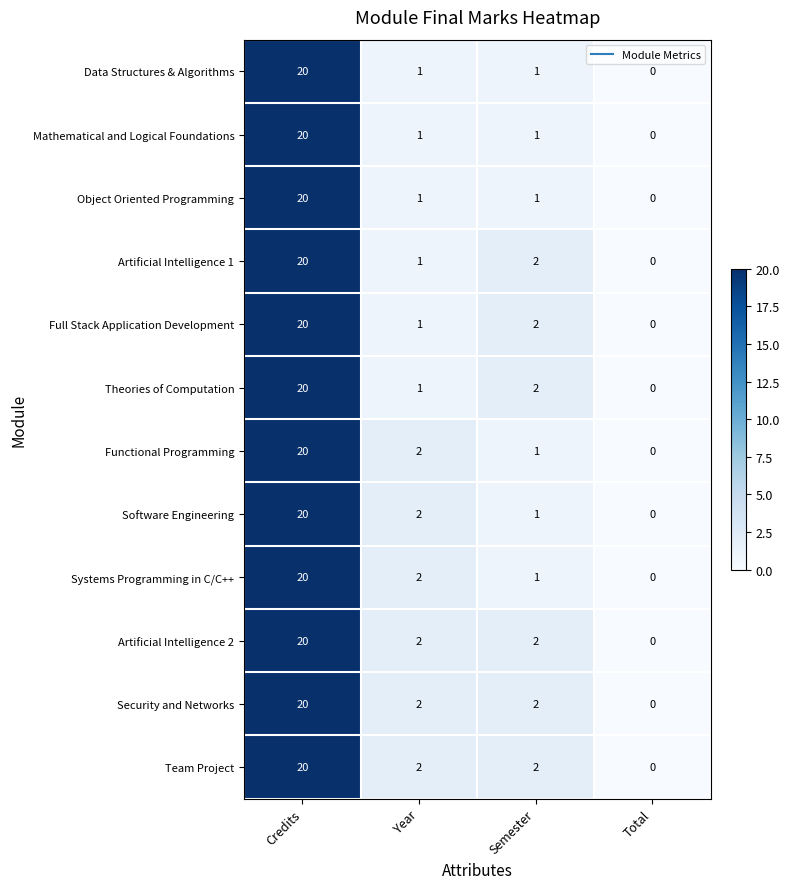

Where does the Team Project series first go above 2?

Credits